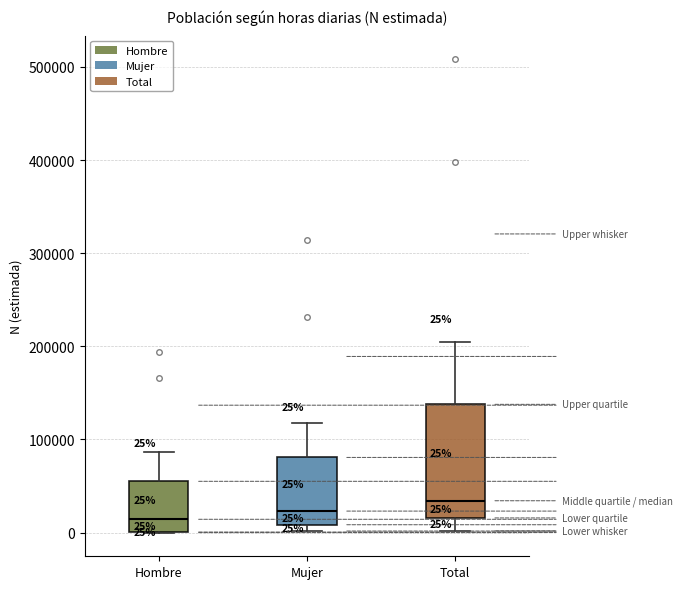

Which box has the highest median line?

Total